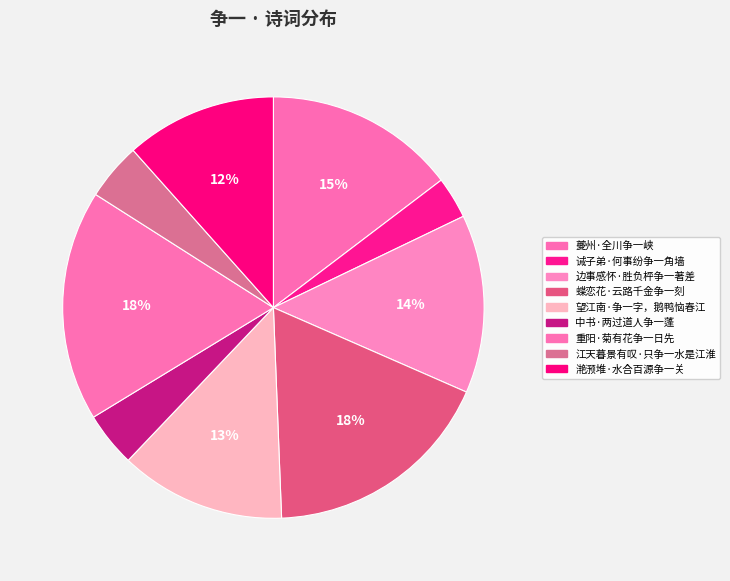

Which category has the biggest portion of the pie?

蝶恋花·云路千金争一刻